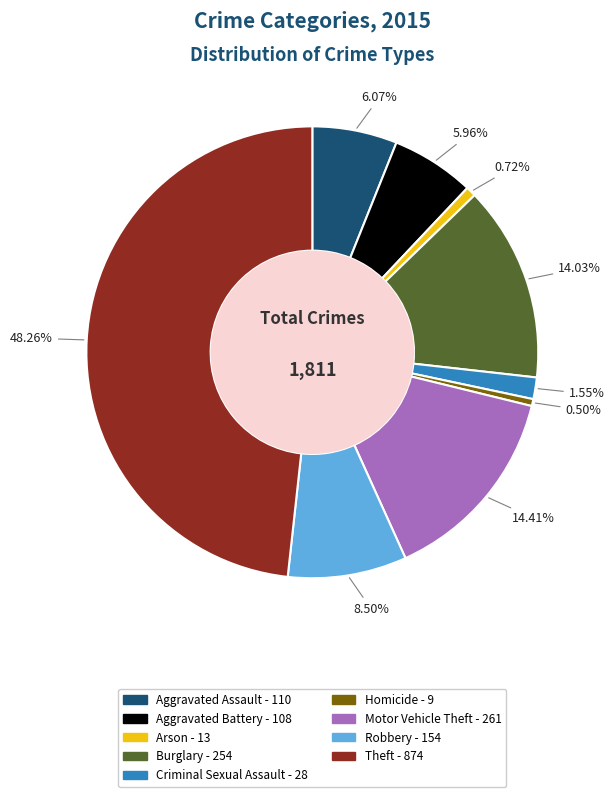

Does Criminal Sexual Assault account for over 50% of the chart?

No